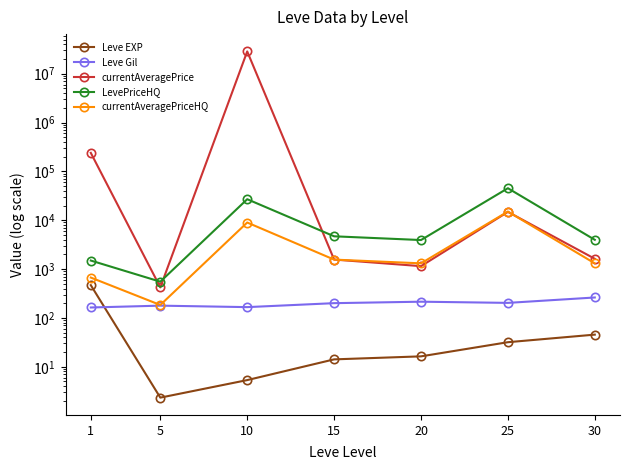

What is the value of the Leve Gil point at the 3rd from the left?

166.3